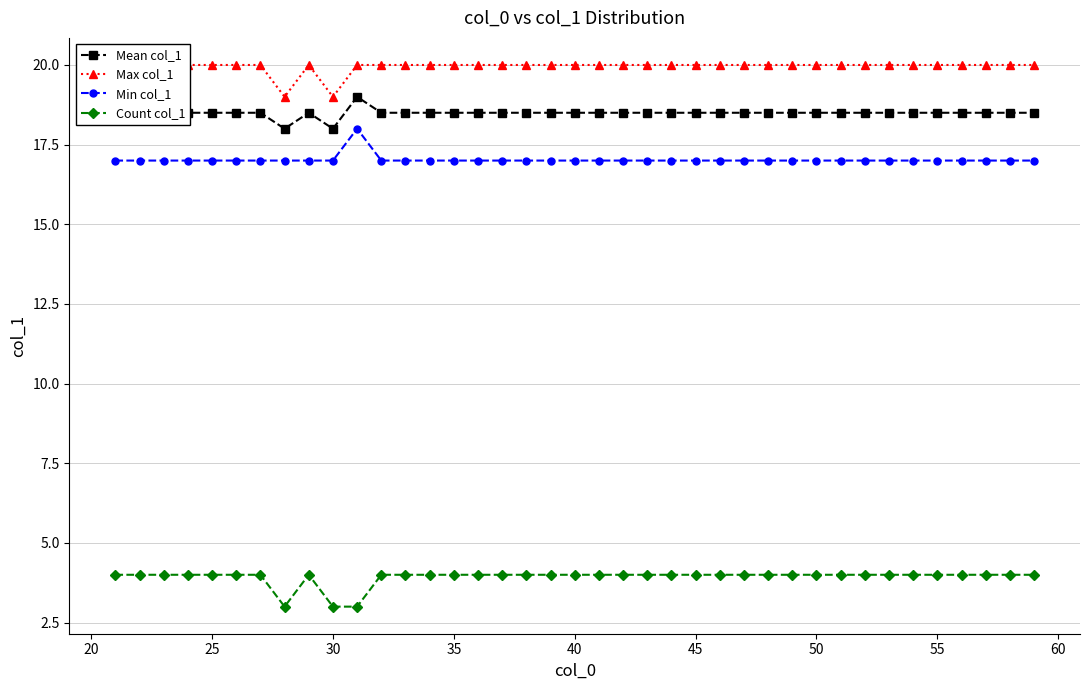

Read the Count col_1 value at 50.

4.0